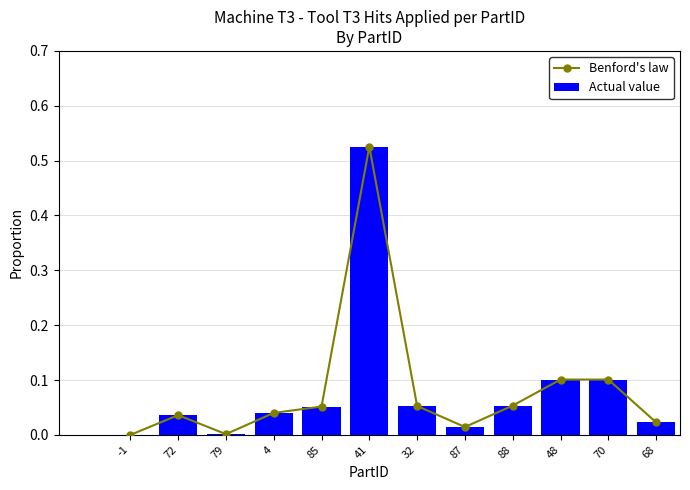

Reading left to right, what are all the values shown in this chart?

Benford's law: -1=0.0	72=0.0	79=0.0	4=0.0	85=0.1	41=0.5	32=0.1	87=0.0	88=0.1	48=0.1	70=0.1	68=0.0
Actual value: -1=0.0	72=0.0	79=0.0	4=0.0	85=0.1	41=0.5	32=0.1	87=0.0	88=0.1	48=0.1	70=0.1	68=0.0